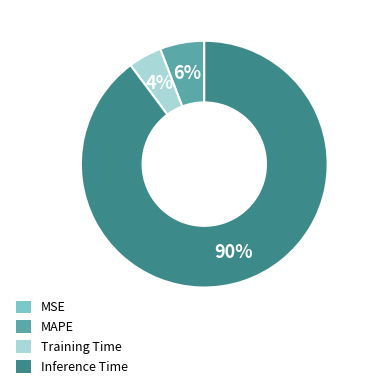

Is it true that Inference Time is 90% of the pie?

True